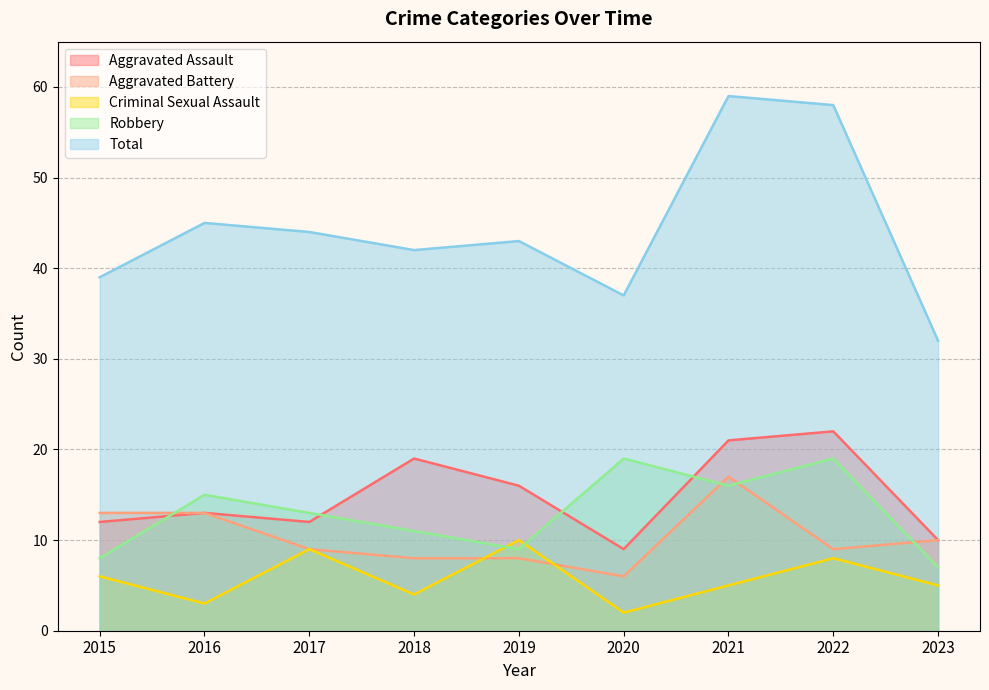

What is the sum of all Aggravated Assault values?

134